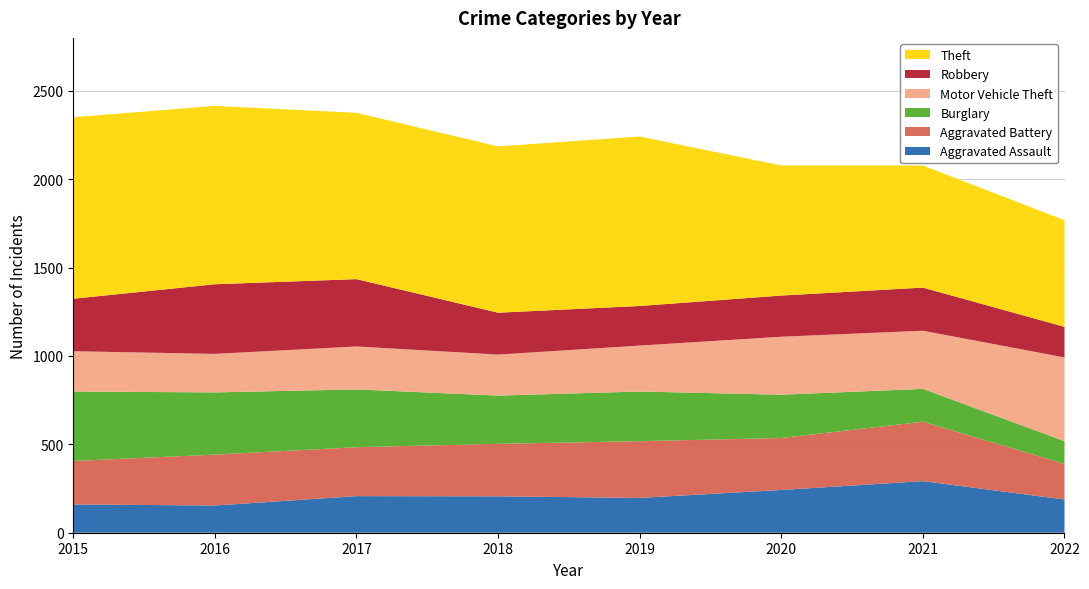

Reading left to right, transcribe all the data shown in this chart.

Aggravated Assault: 160	154	207	206	197	242	292	188
Aggravated Battery: 246	288	277	297	321	294	336	202
Burglary: 393	352	327	273	281	245	186	128
Motor Vehicle Theft: 228	218	243	232	260	328	329	474
Robbery: 297	394	381	237	224	233	244	173
Theft: 1027	1009	941	941	959	736	691	603